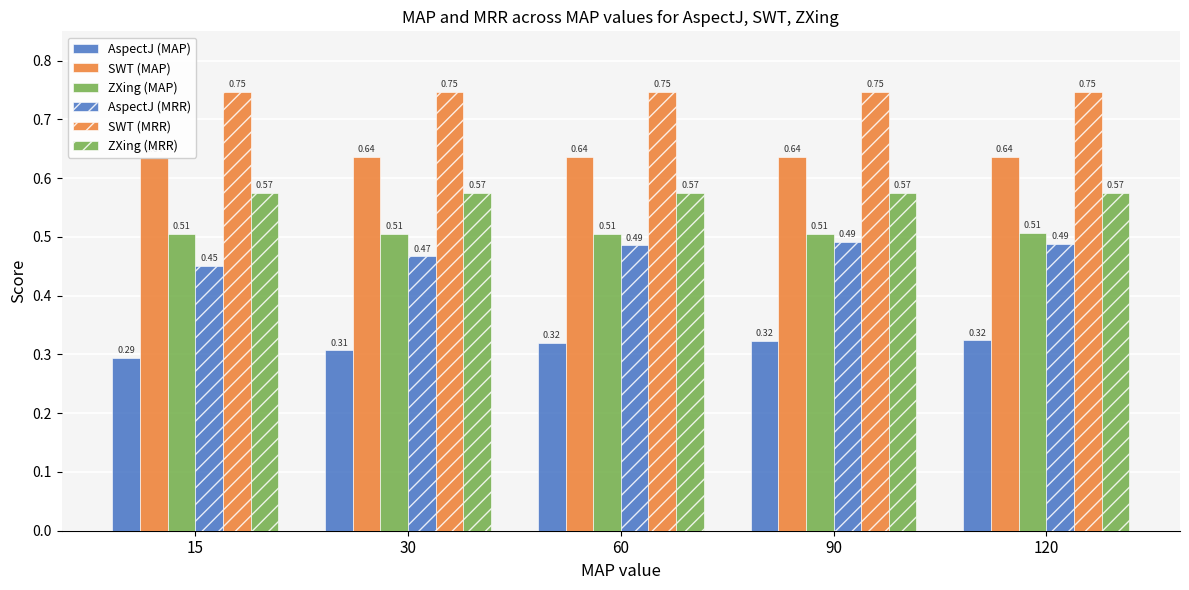

Read the AspectJ (MRR) value at 15.

0.5